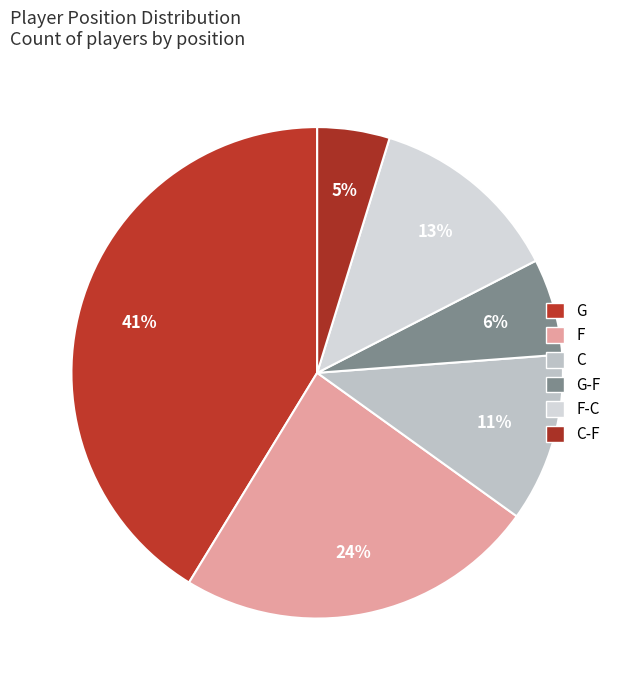

Count the number of slices in the pie.

6